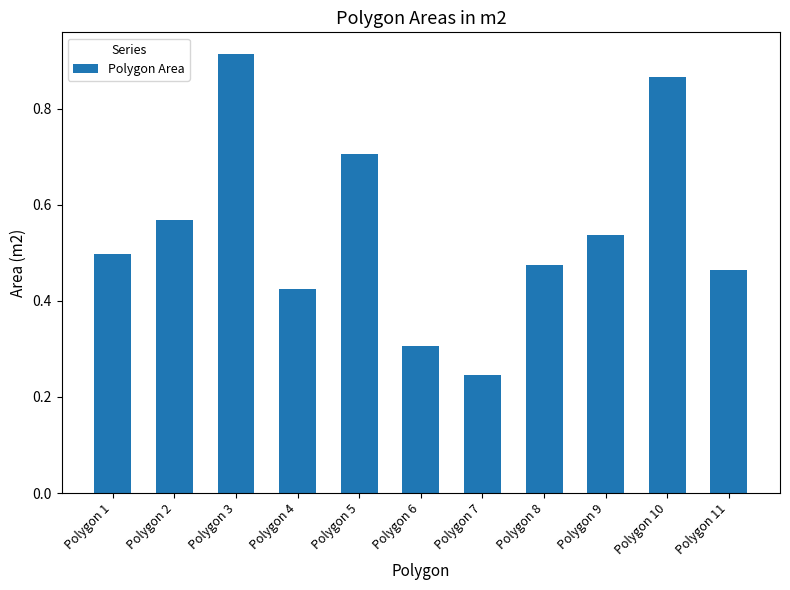

List the labels in order of value, largest first.

Polygon 3, Polygon 10, Polygon 5, Polygon 2, Polygon 9, Polygon 1, Polygon 8, Polygon 11, Polygon 4, Polygon 6, Polygon 7